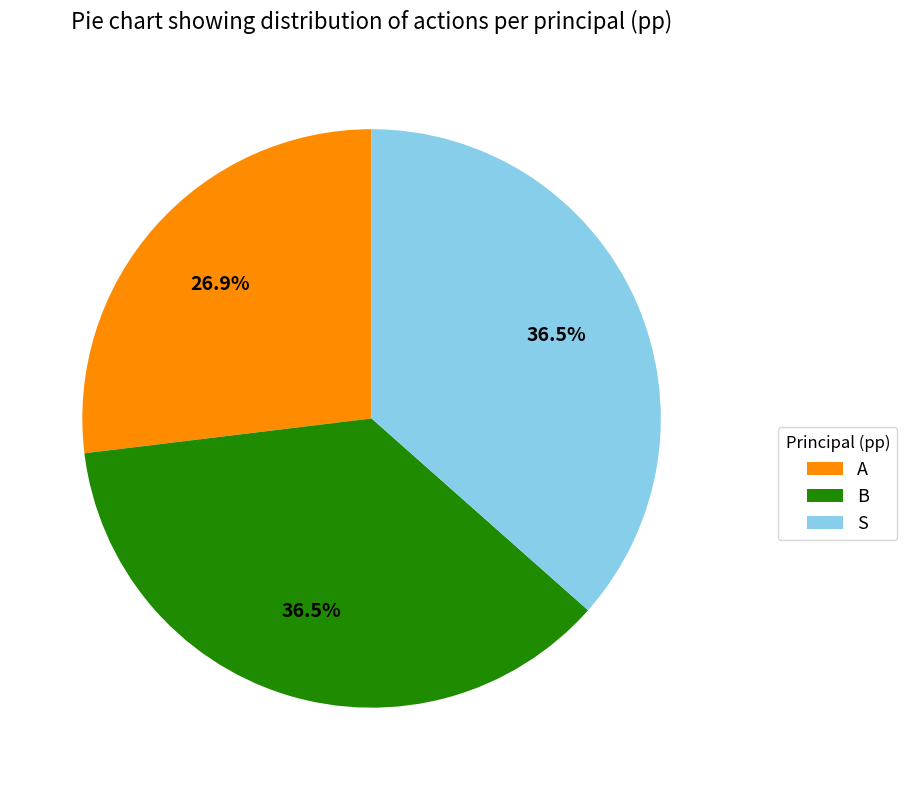

Does A account for over 50% of the chart?

No